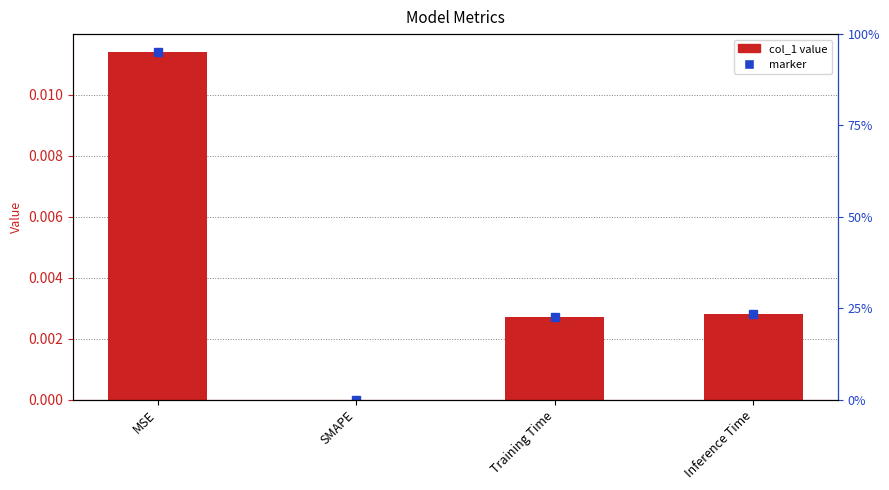

What is the label of the 3rd bar from the left?

Training Time